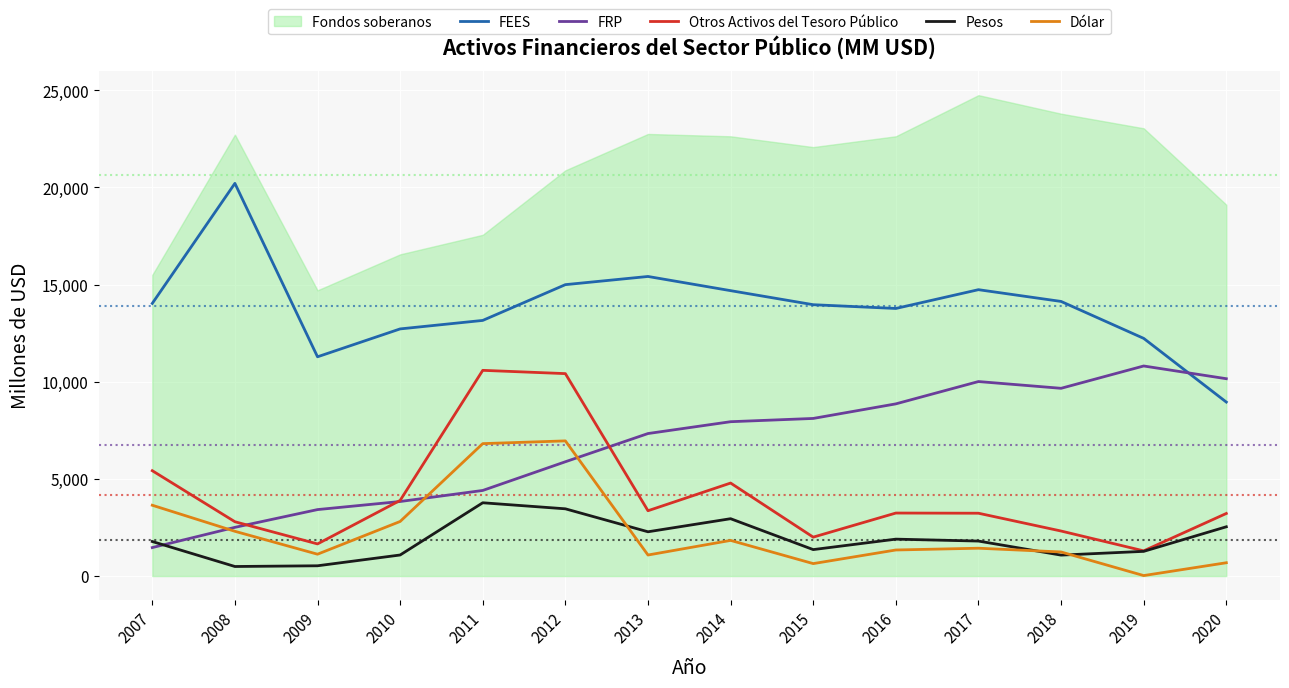

True or false: Dólar has a value of 1240 at 2018.

True